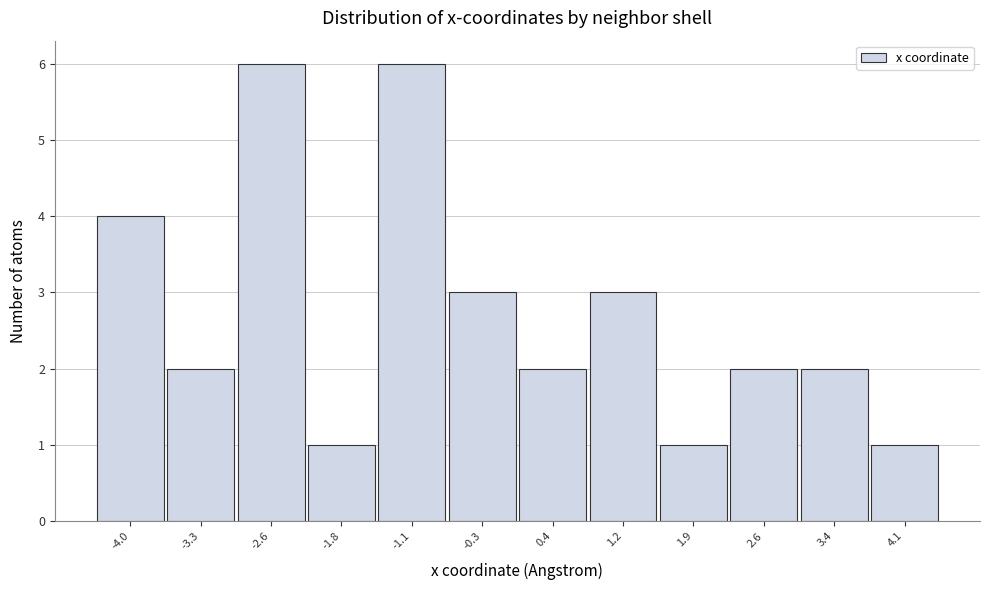

Reading right to left, list all the values displayed in this chart.

1	2	2	1	3	2	3	6	1	6	2	4